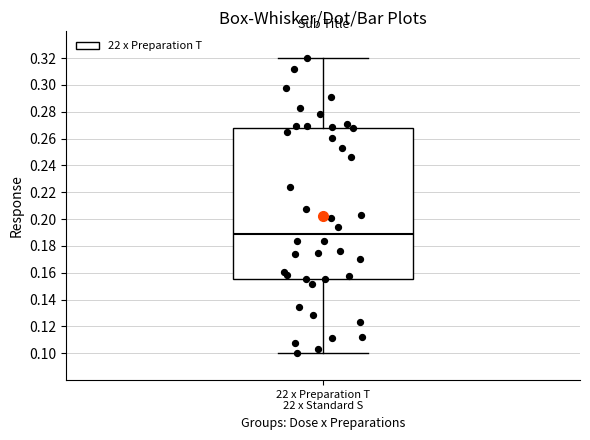

Transcribe this box plot: give where the median line is, the range the box spans, and where the two whiskers end, as read against the y-axis. The values are not printed on the chart, so give them approximately, as read against the axis.

median 0.188, box 0.156 to 0.268, whiskers 0.100 to 0.320